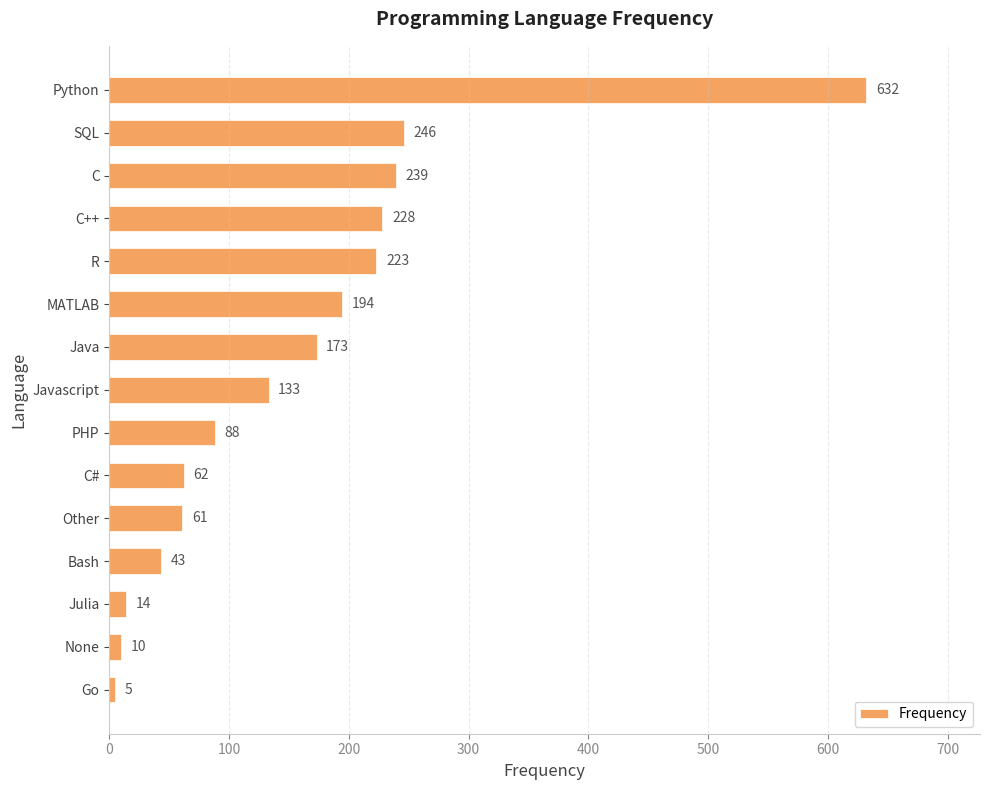

What is the sum of all values?

2351